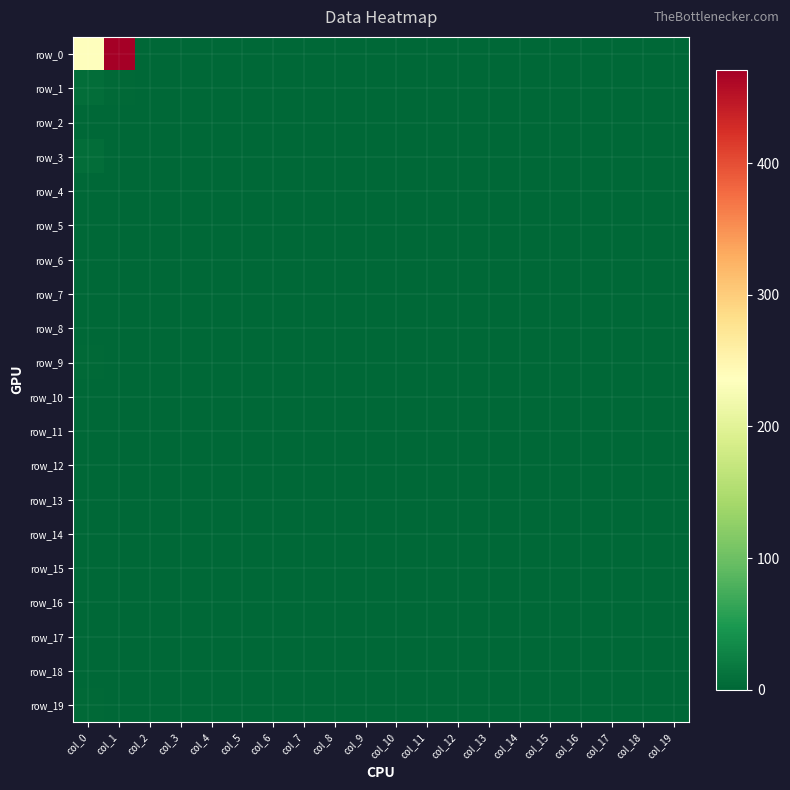

Rank the series at col_4 from lowest to highest value.

row_0, row_1, row_2, row_3, row_4, row_5, row_6, row_7, row_8, row_9, row_10, row_11, row_12, row_13, row_14, row_15, row_16, row_17, row_18, row_19